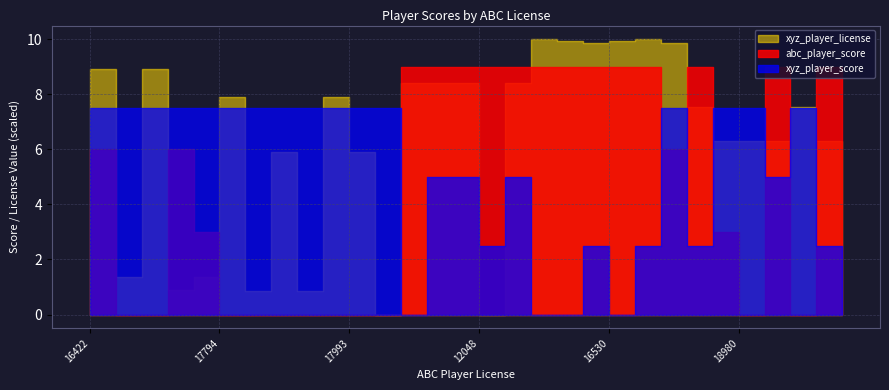

How many interior local peaks does the xyz_player_license series have?

9